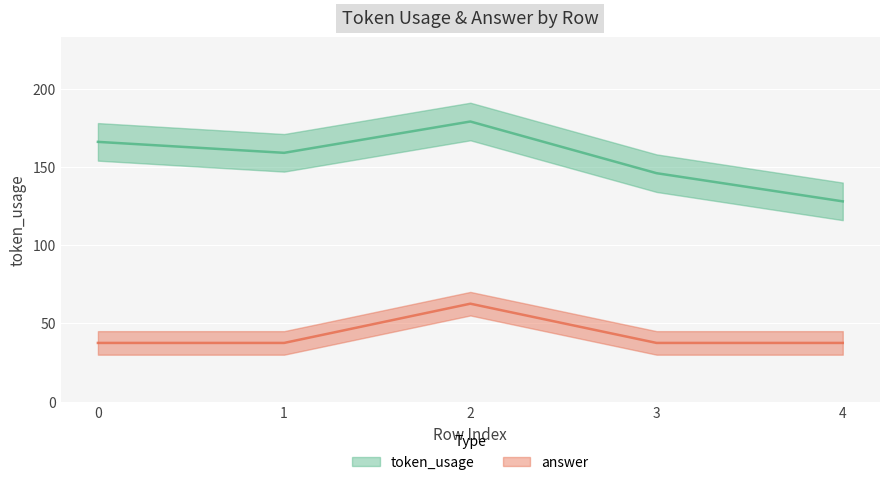

What are all the series names shown in the legend?

token_usage, answer